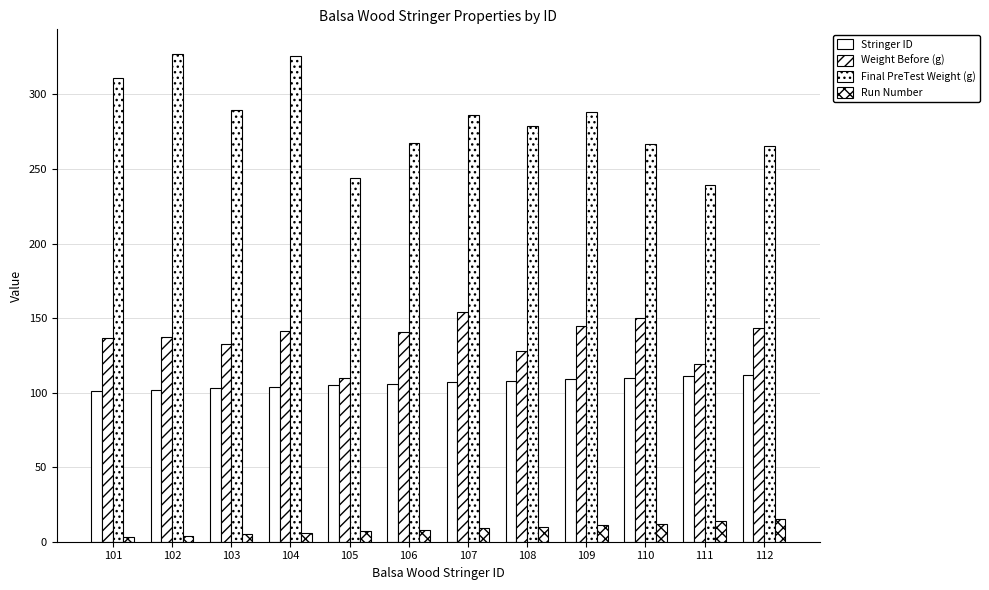

Count the number of categories in the chart.

12